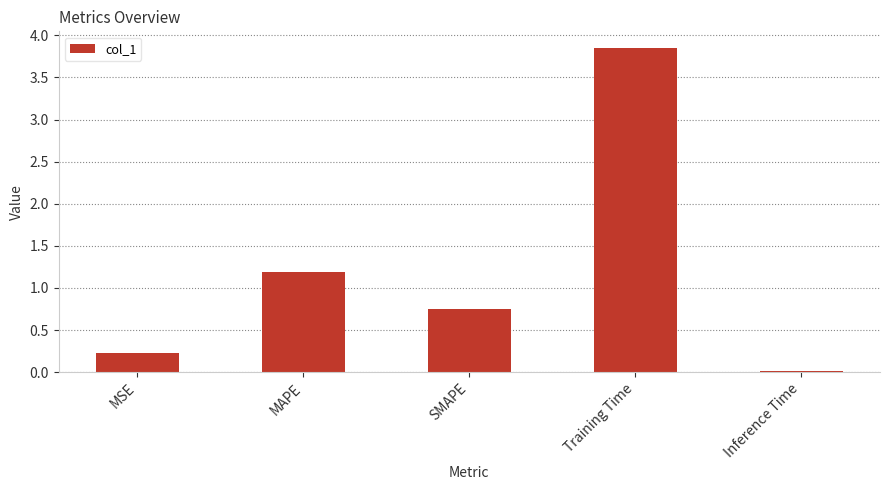

Are the bars grouped side by side (vs. stacked)?

No